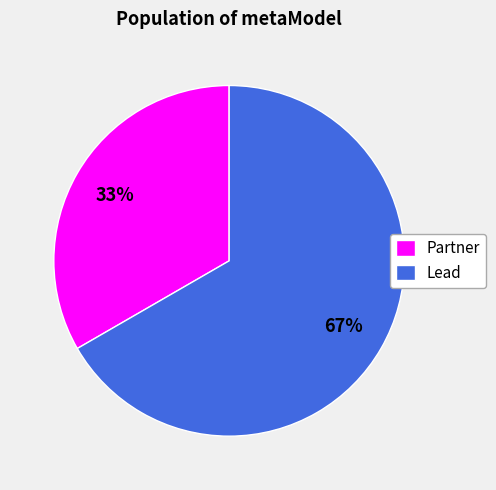

How many segments does this pie chart have?

2